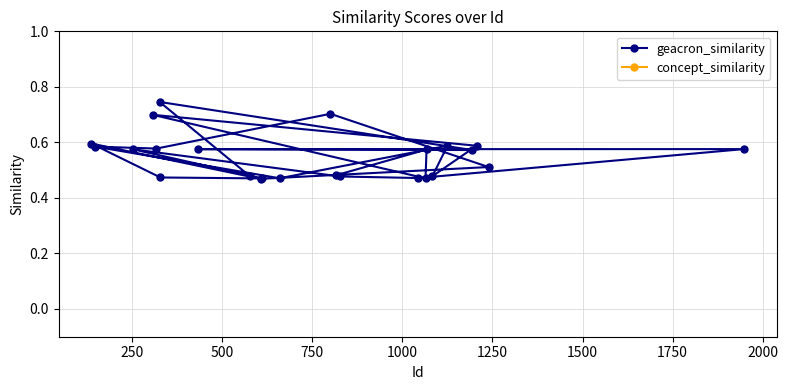

True or false: geacron_similarity and concept_similarity cross at least once.

False